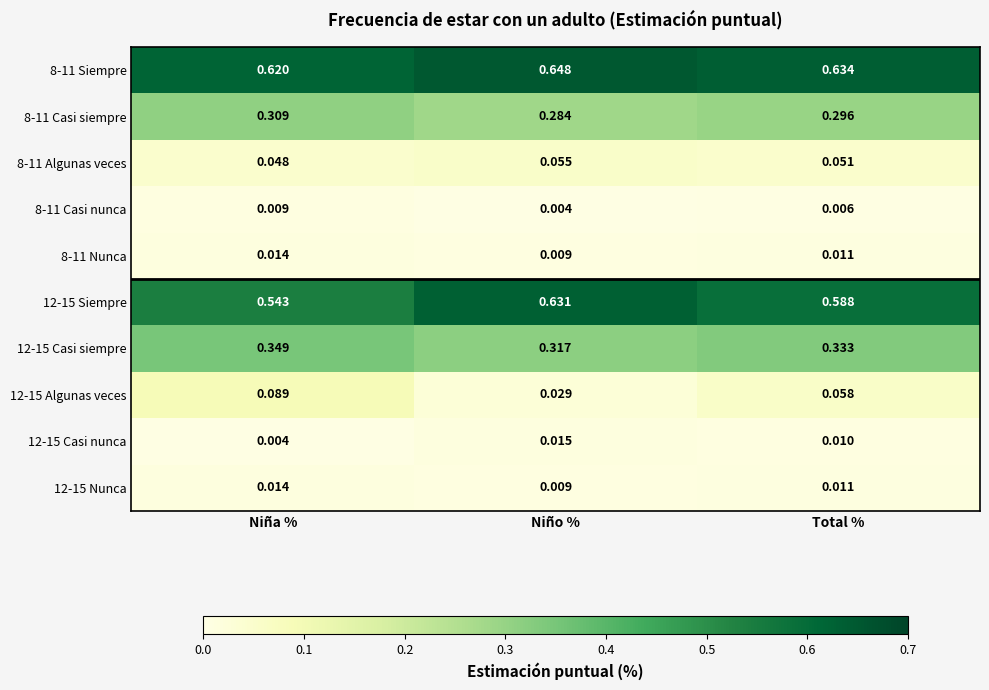

List the labels in order of 12-15 Nunca value, largest first.

Niña %, Total %, Niño %